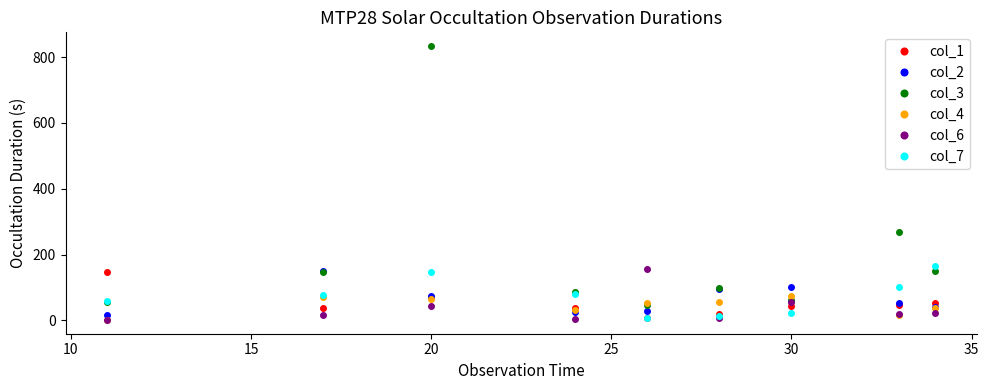

True or false: col_3 and col_7 intersect in this chart.

True